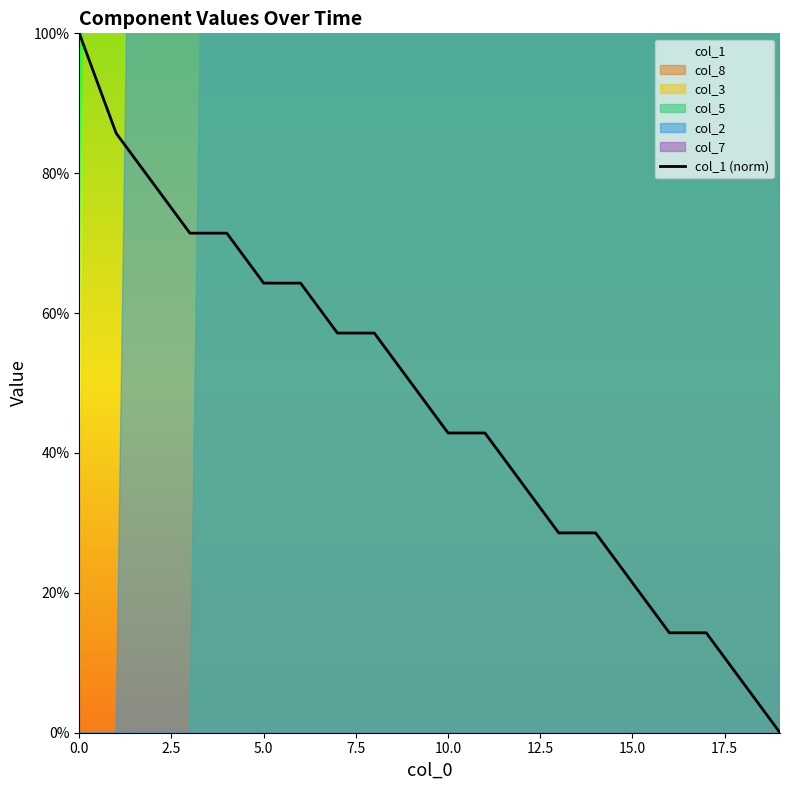

How many lines are shown in the chart?

1